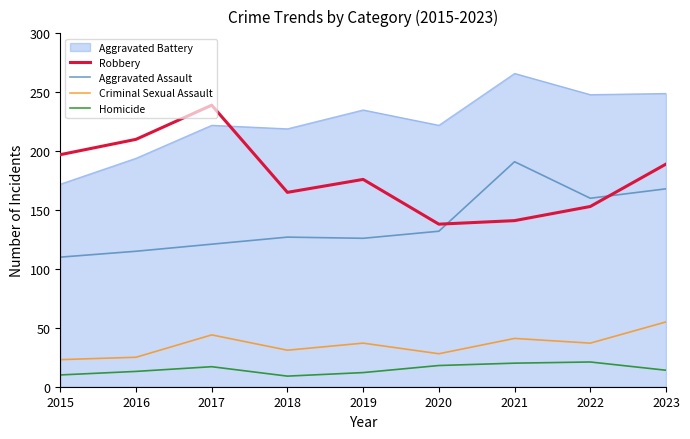

At how many categories does at least one series exceed 188?

9